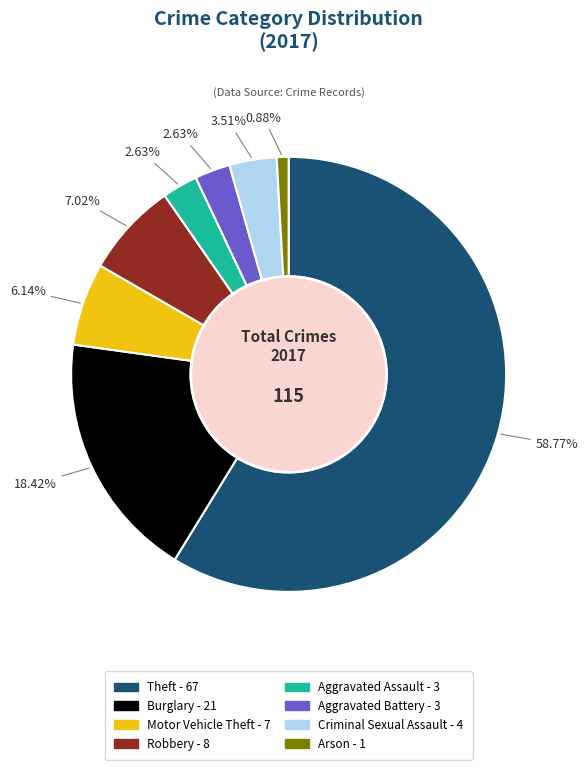

Which category has the biggest portion of the pie?

Theft